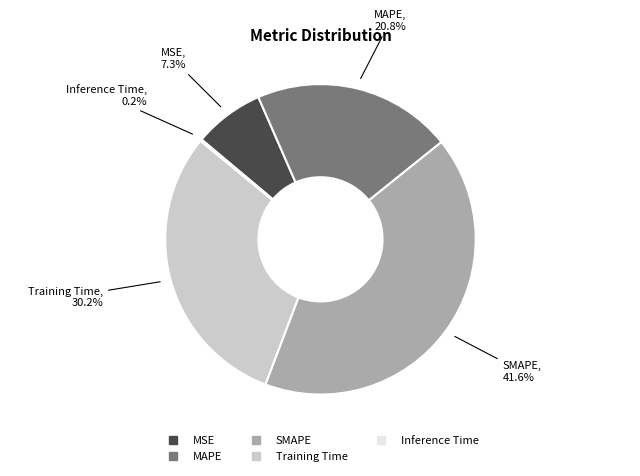

Combined, do SMAPE and MSE account for over 50%?

No